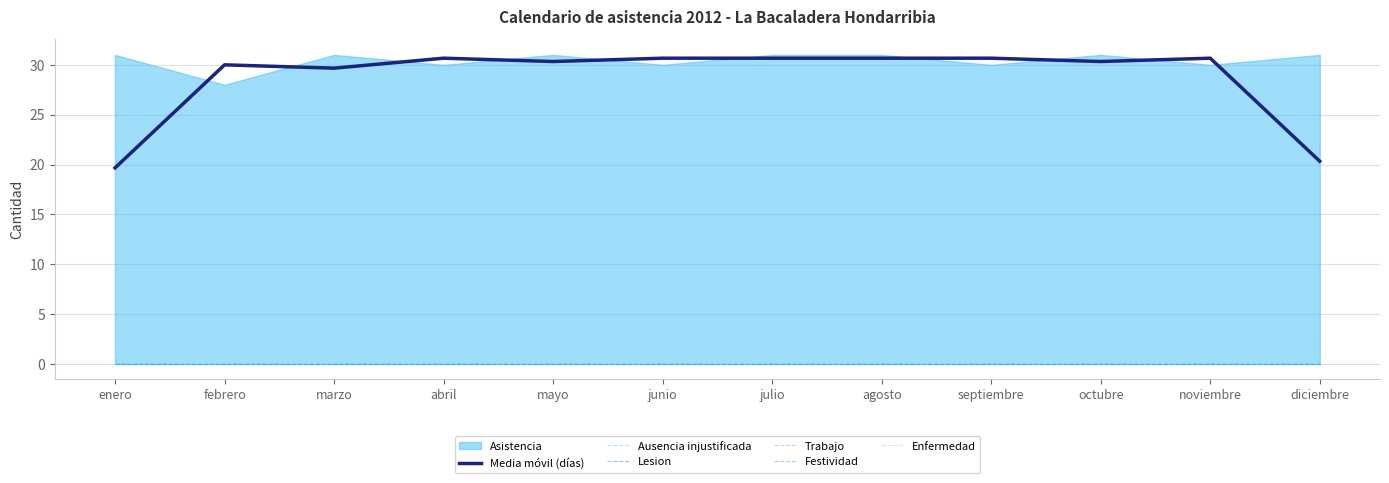

At which label does Enfermedad reach its minimum?

enero